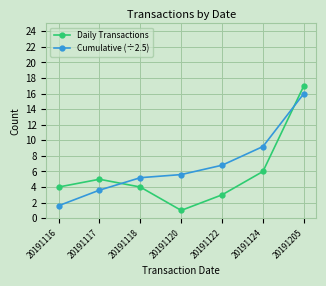

How many series are shown in this chart?

2